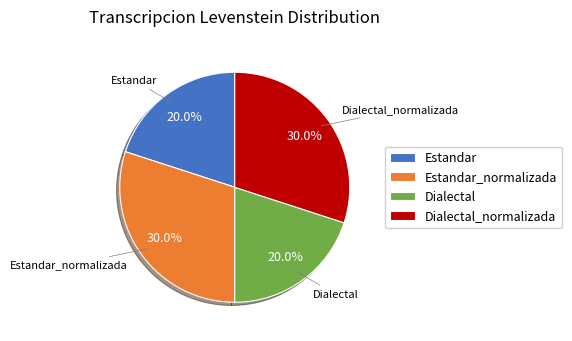

Count the number of slices in the pie.

4